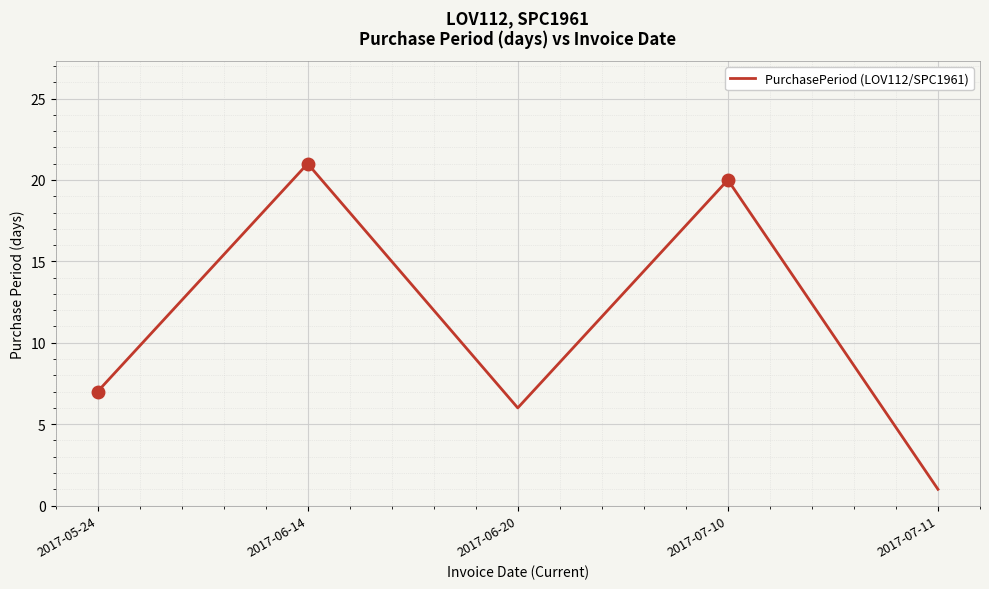

Which has a higher value, 2017-06-14 or 2017-05-24?

2017-06-14